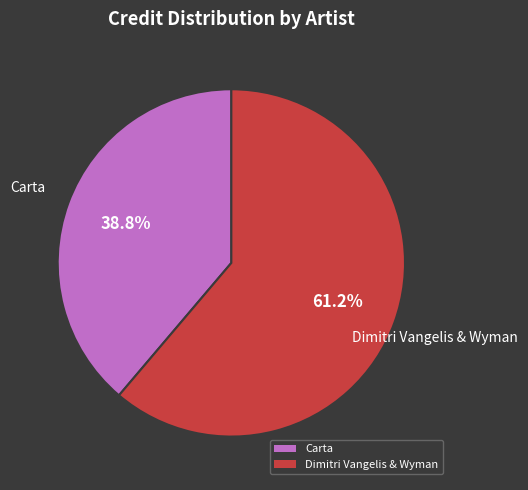

What portion of the pie excludes Carta?

61.2%